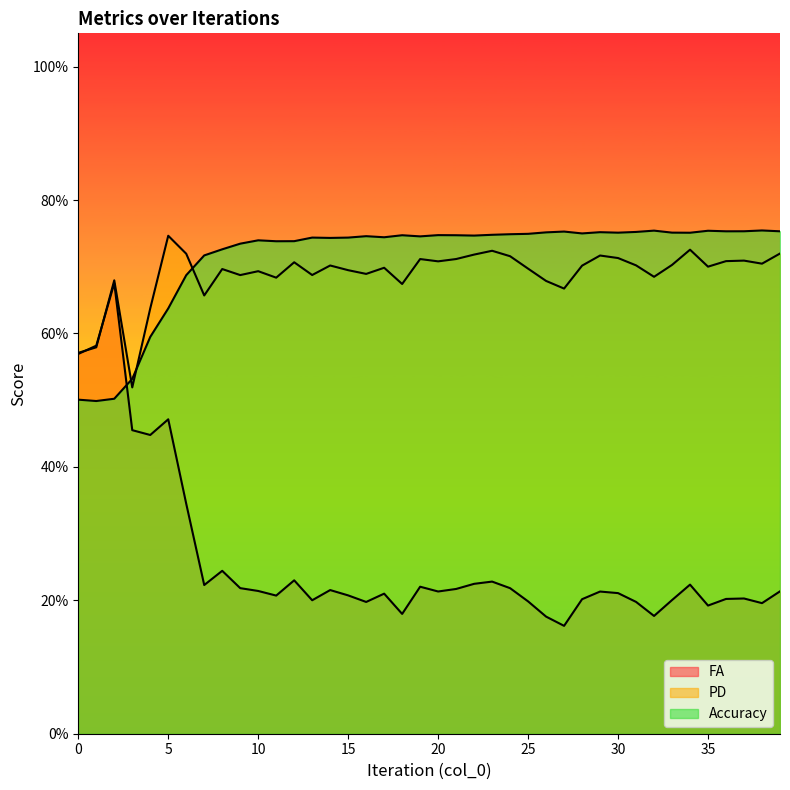

What is the approximate value of FA at 2?

0.7